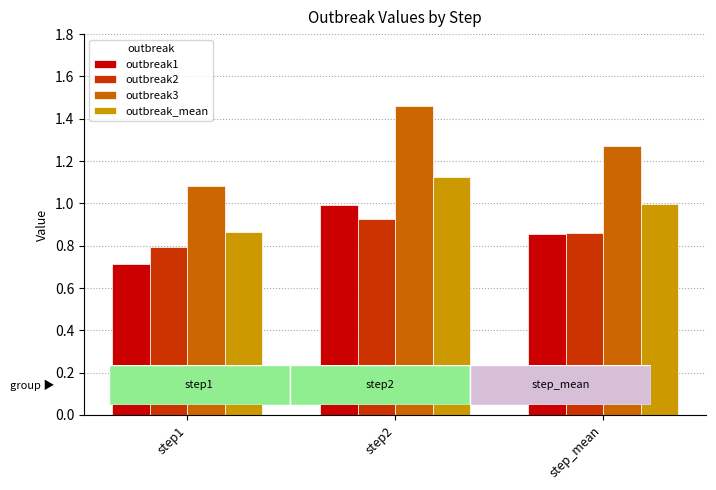

Rank the series by their maximum value, from highest to lowest.

outbreak3, outbreak_mean, outbreak1, outbreak2